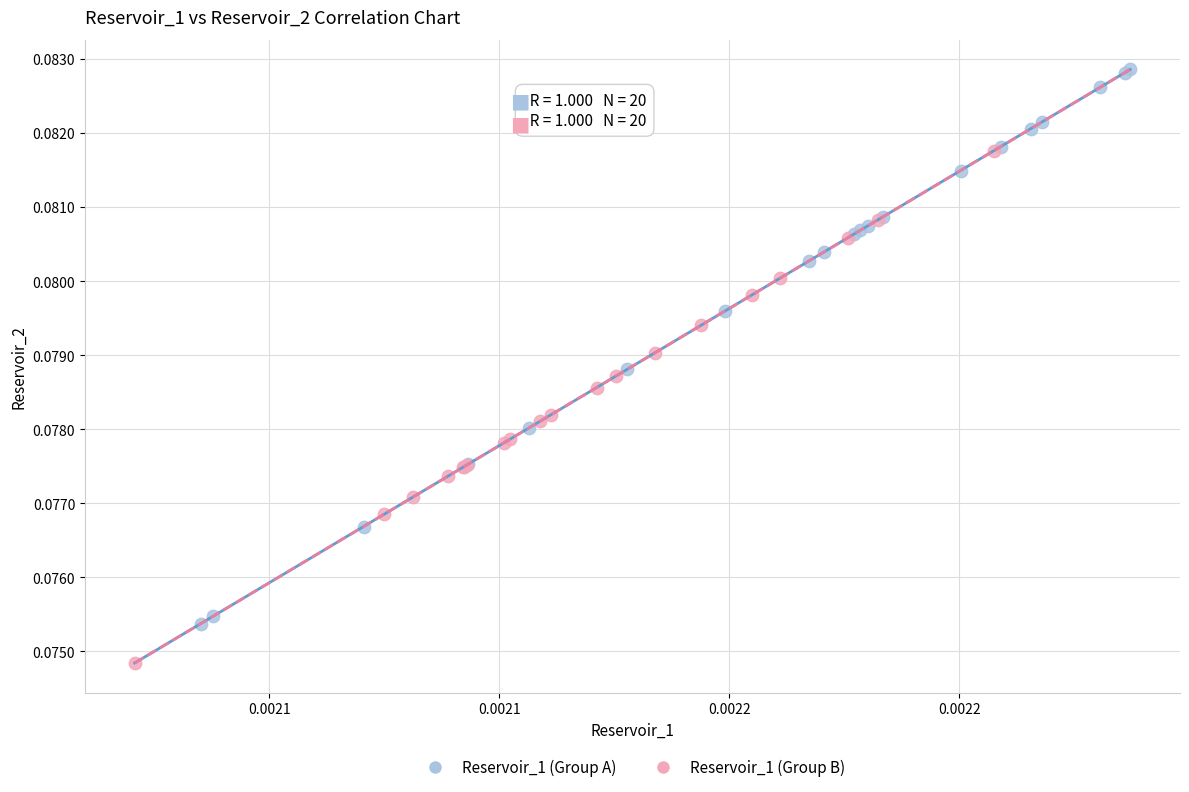

Which series reaches the minimum Y coordinate?

Reservoir_1 (Group B)